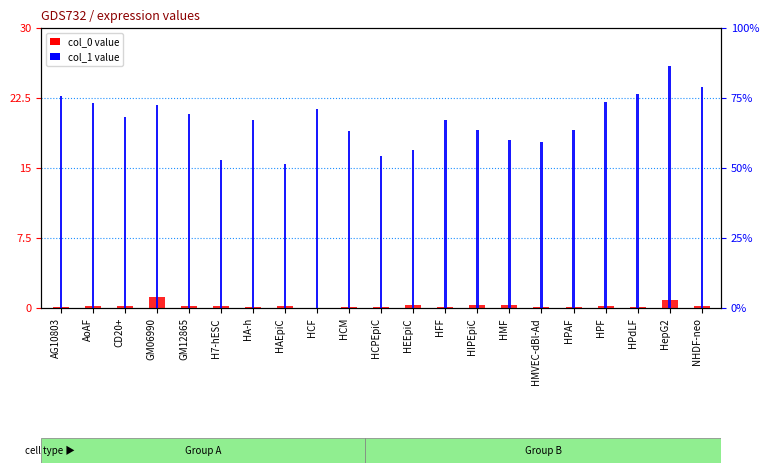

The value of col_0 at HMF is 0.5. True or false?

False